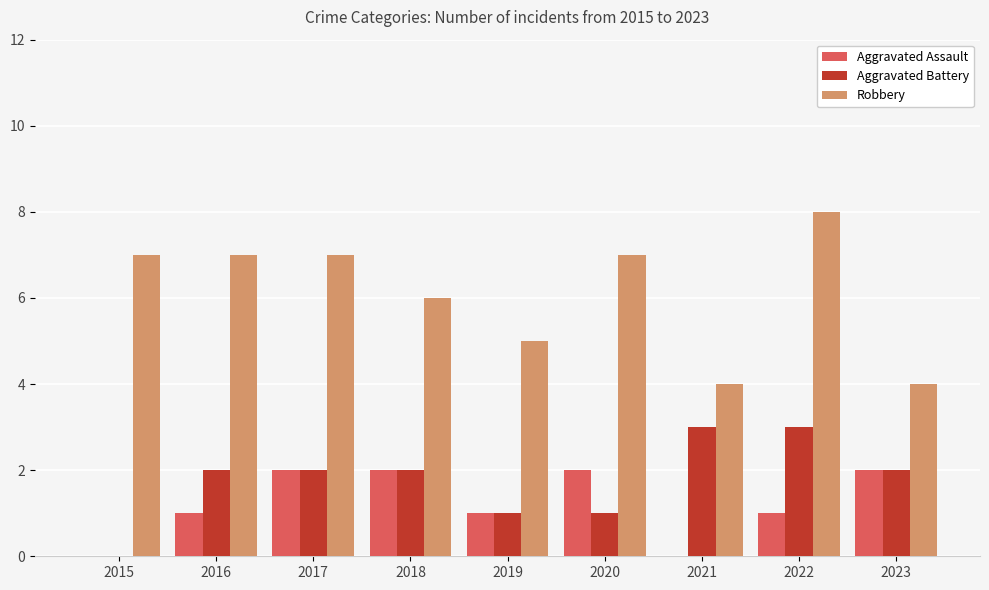

What are all the series names shown in the legend?

Aggravated Assault, Aggravated Battery, Robbery